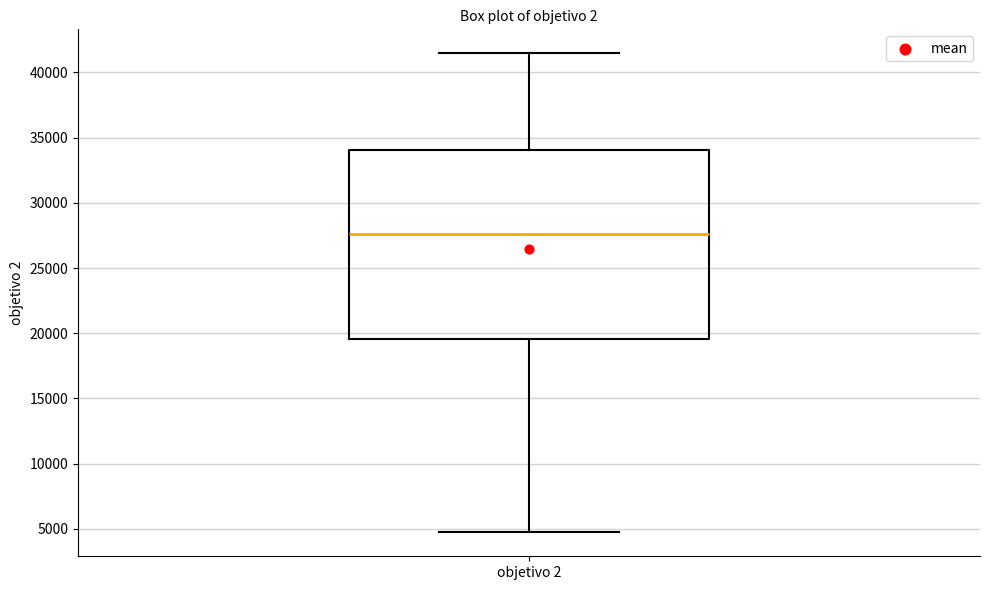

Transcribe this box plot: give where the median line is, the range the box spans, and where the two whiskers end, as read against the y-axis. The values are not printed on the chart, so give them approximately, as read against the axis.

median 27500, box 19500 to 34000, whiskers 4500 to 41500